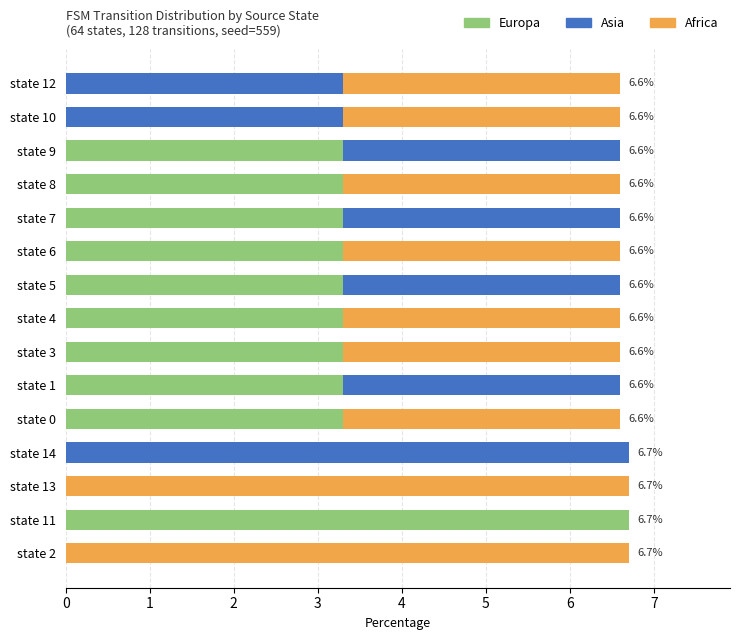

What is the highest value of the Europa series?

6.7